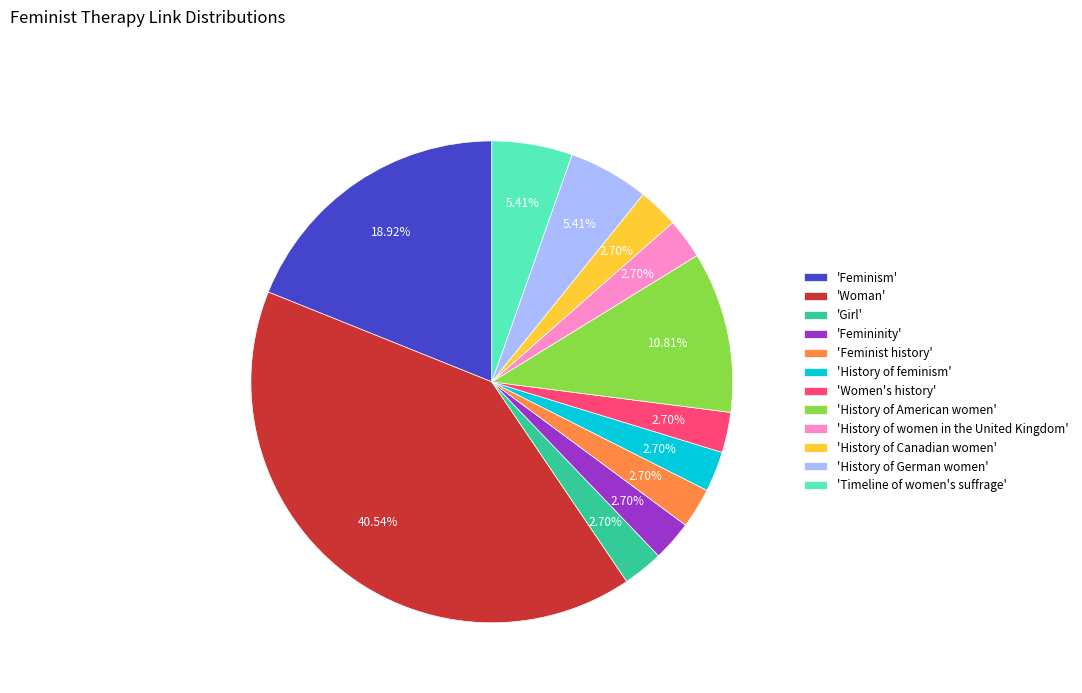

Does 'Feminism' account for over 50% of the chart?

No